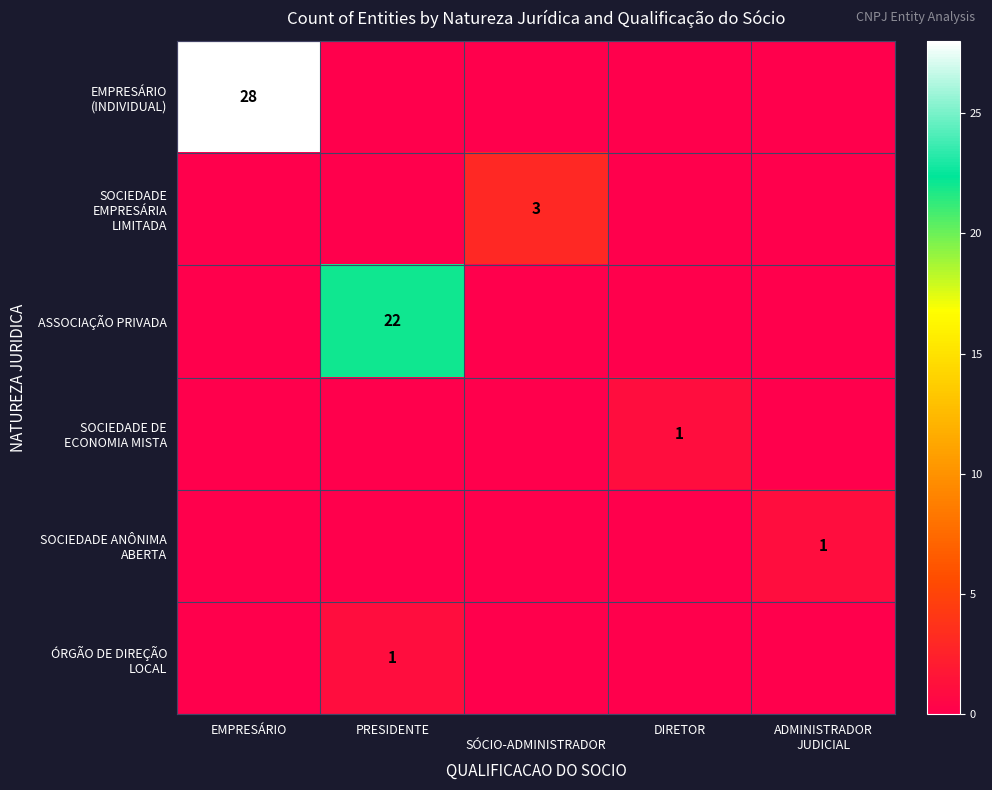

At which category is the sum across all series the highest?

EMPRESÁRIO